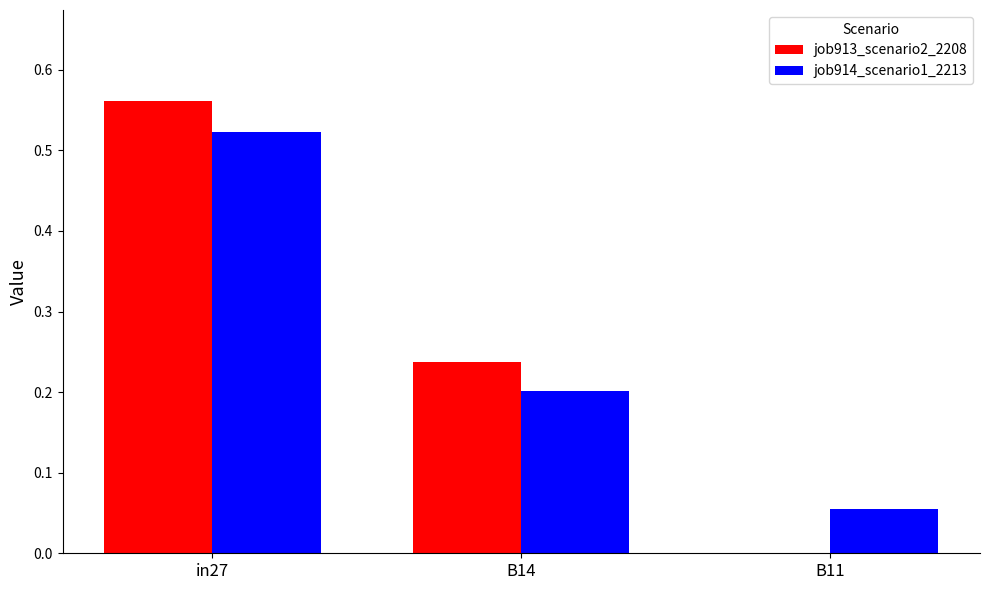

At which label does job914_scenario1_2213 reach its peak?

in27